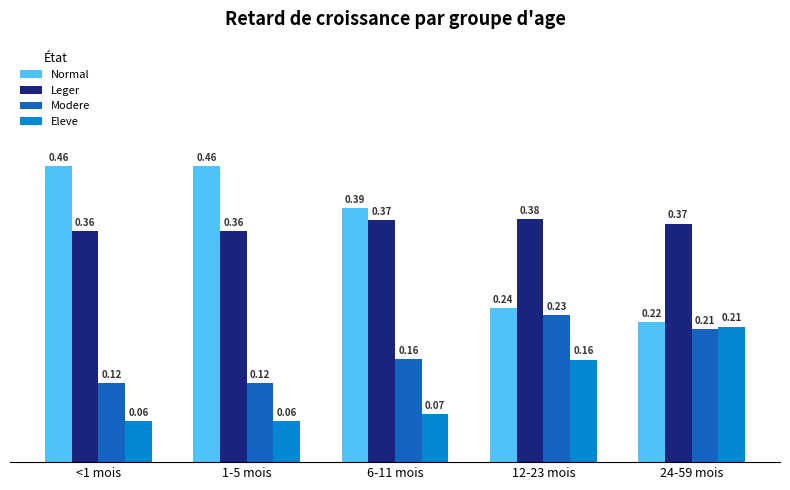

What is the label of the 1st bar from the right?

24-59 mois